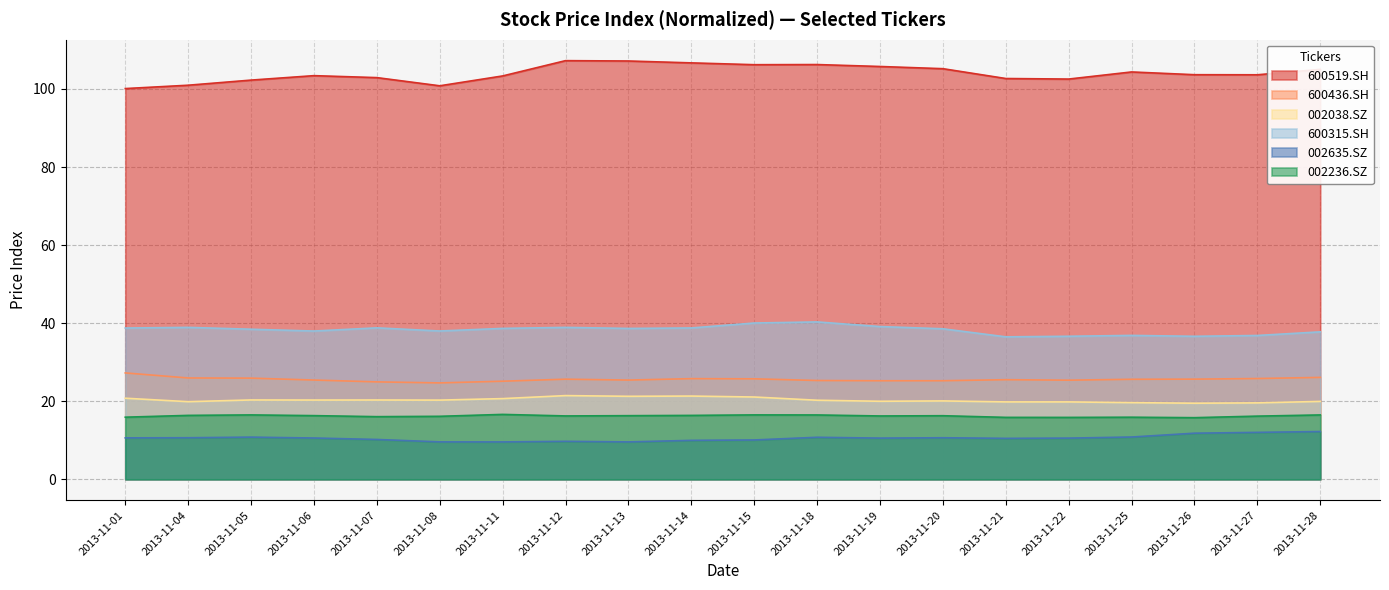

What is the spread (max minus min) of values at 2013-11-28?

92.8